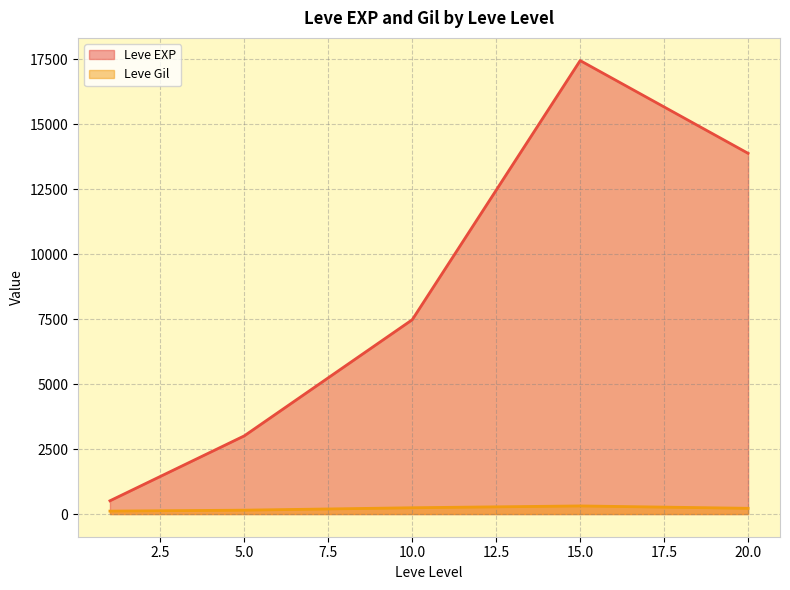

True or false: Leve Gil and Leve EXP cross at least once.

False